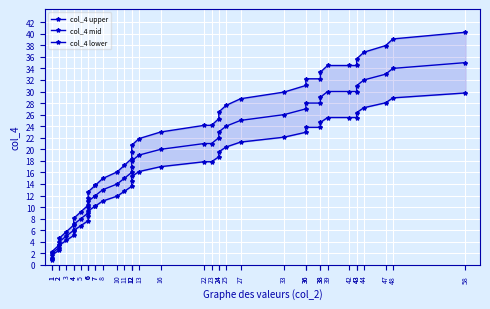

At which category is the sum across all series the highest?

58